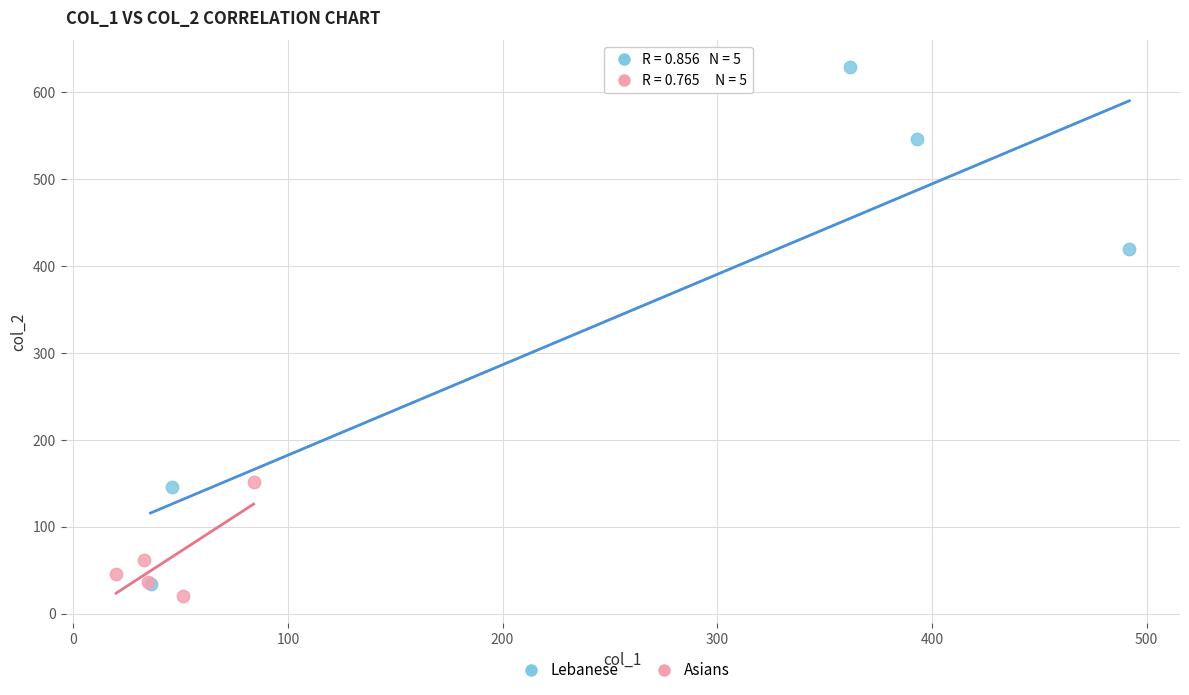

Which series reaches the maximum Y coordinate?

Lebanese